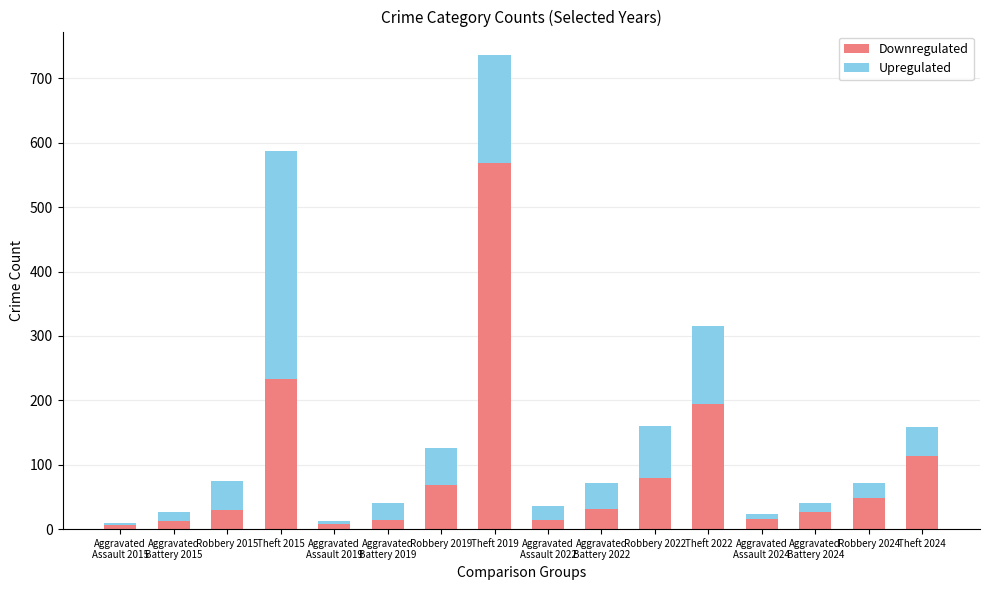

At which category is the sum across all series the highest?

Theft 2019